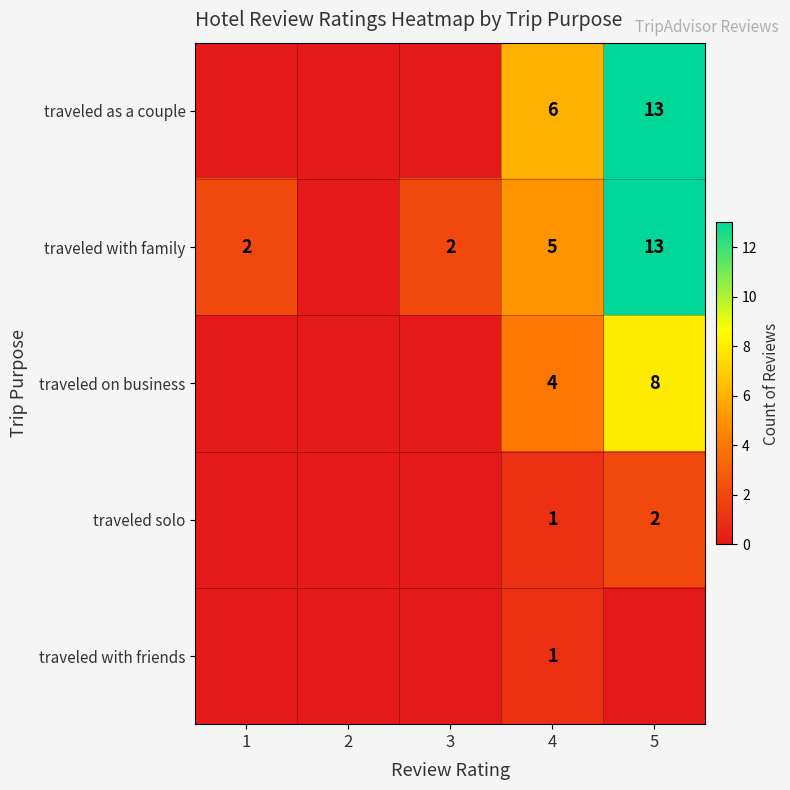

Is it true that traveled on business equals 4 at 4?

True